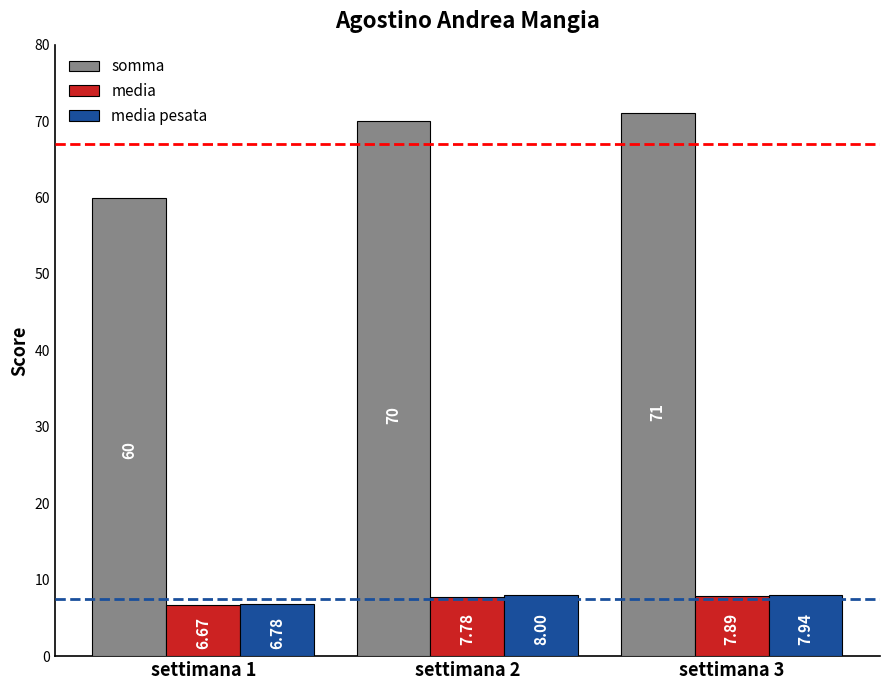

Between settimana 1 and settimana 2, which series saw the biggest shift?

somma